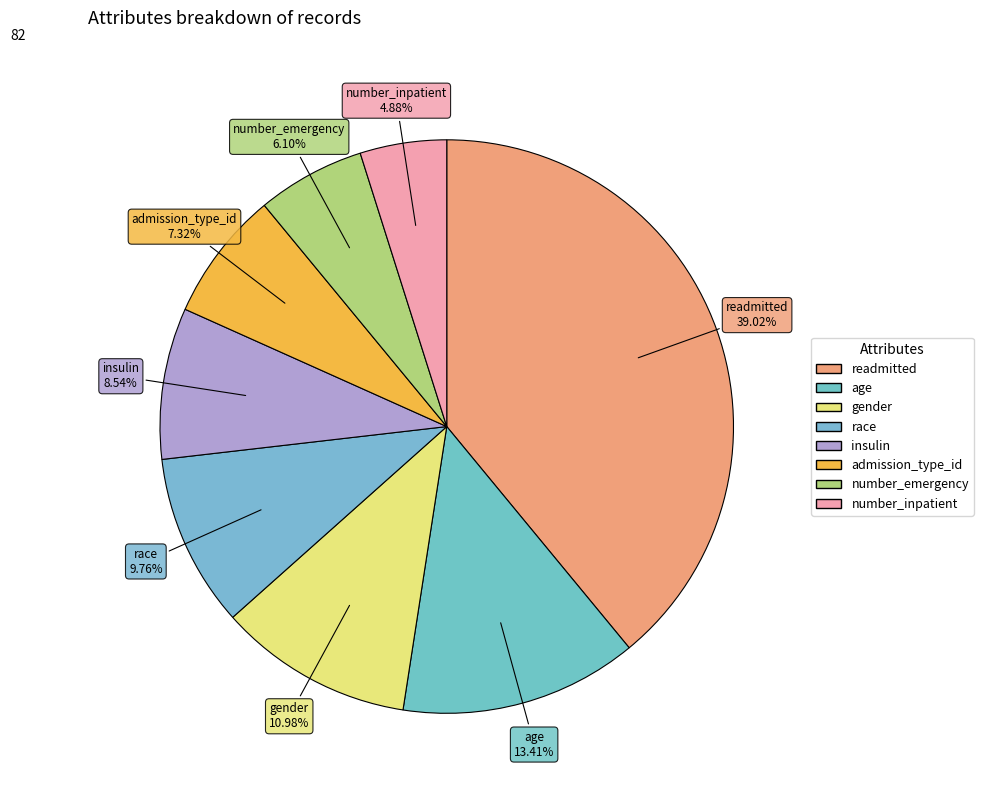

Does number_emergency represent more than half of the total?

No